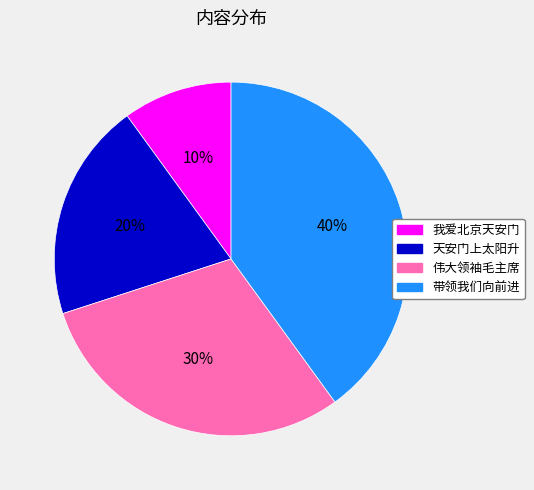

Which slice is the smallest?

我爱北京天安门